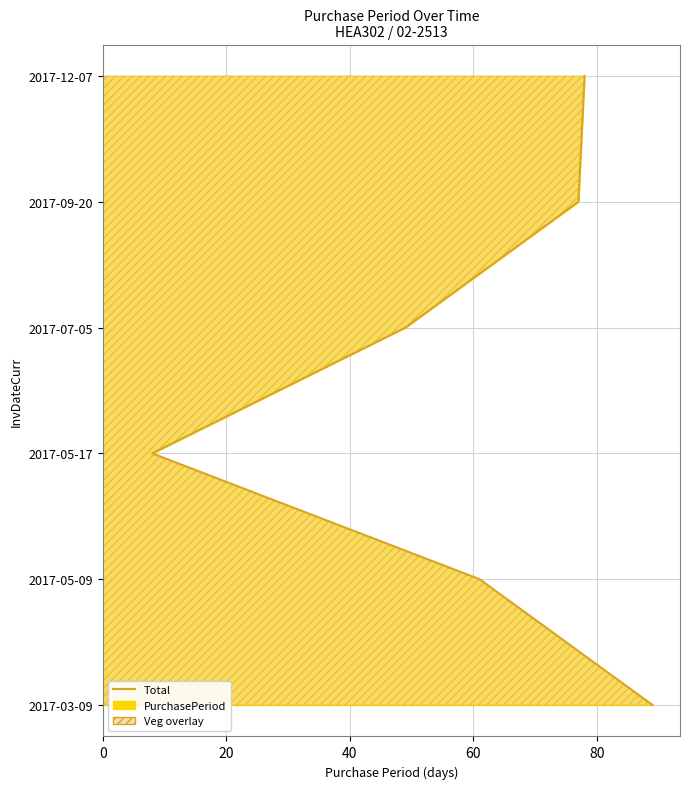

How many series are shown in this chart?

1